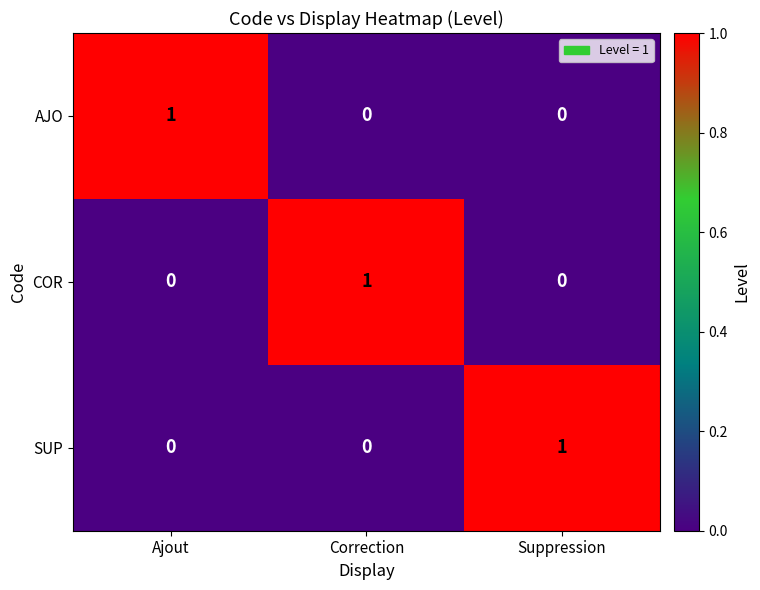

Reading left to right, list all the values displayed in this chart.

AJO: 1	0	0
COR: 0	1	0
SUP: 0	0	1